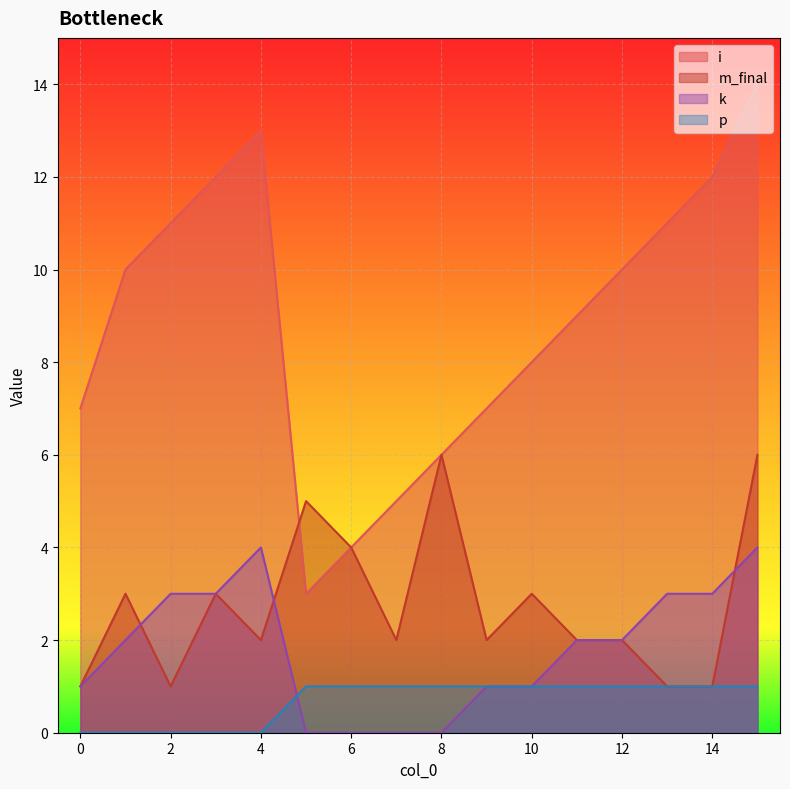

What are all the series names shown in the legend?

i, m_final, k, p